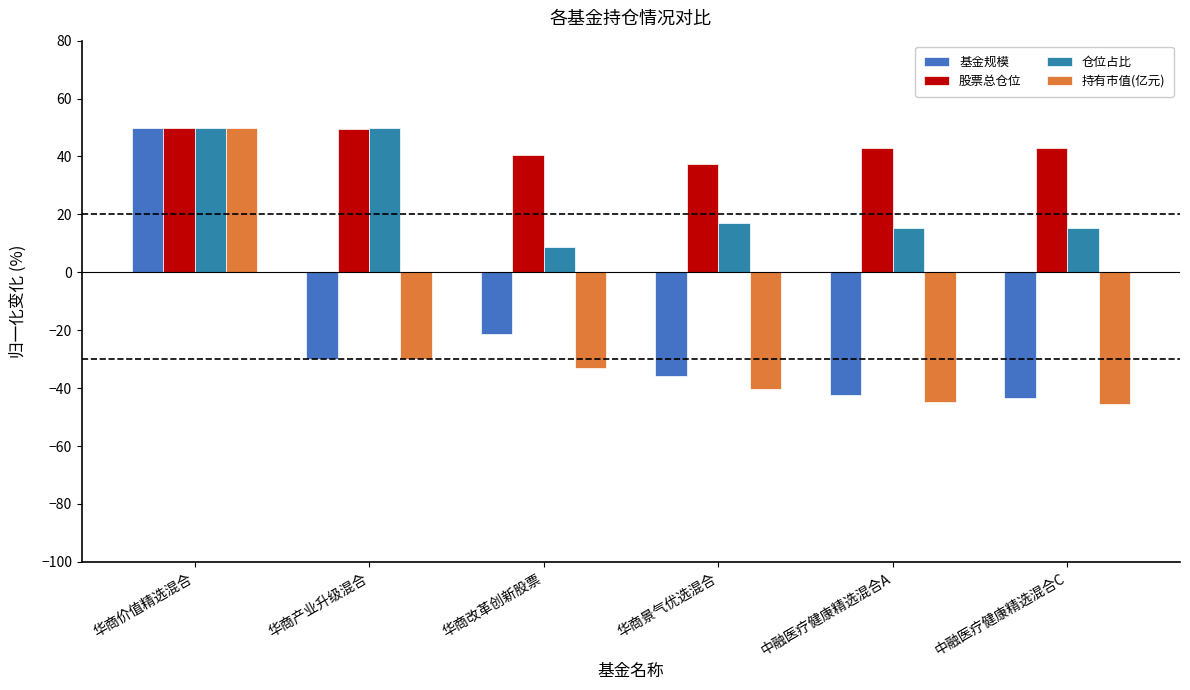

Between 中融医疗健康精选混合C and 华商景气优选混合, which is larger?

华商景气优选混合